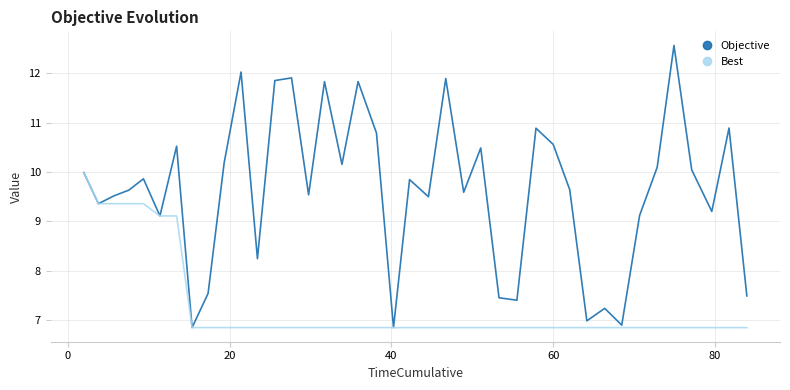

Which series has the largest range (max minus min)?

Objective